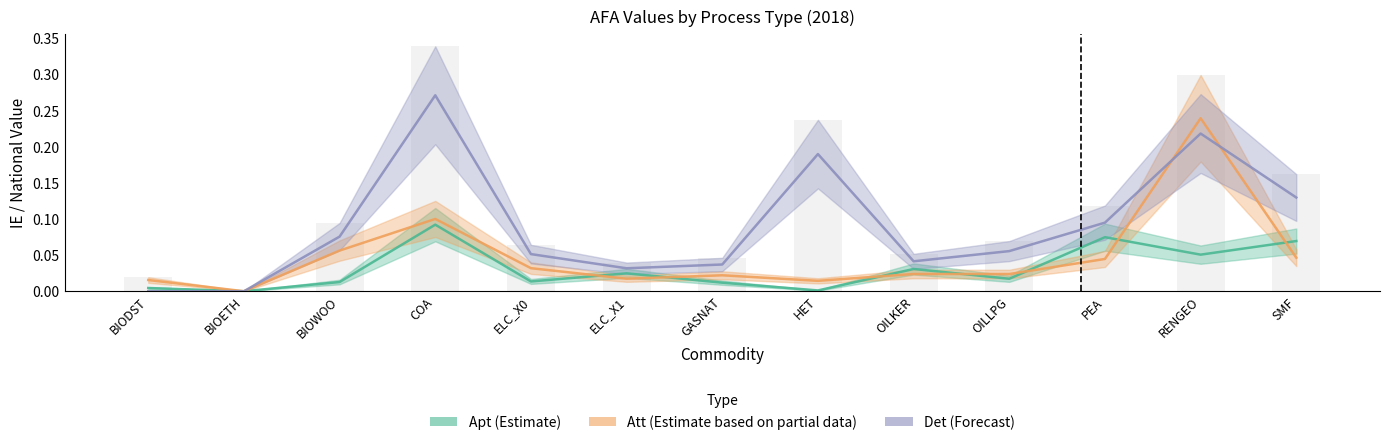

What is the spread (max minus min) of values at SMF?

0.1